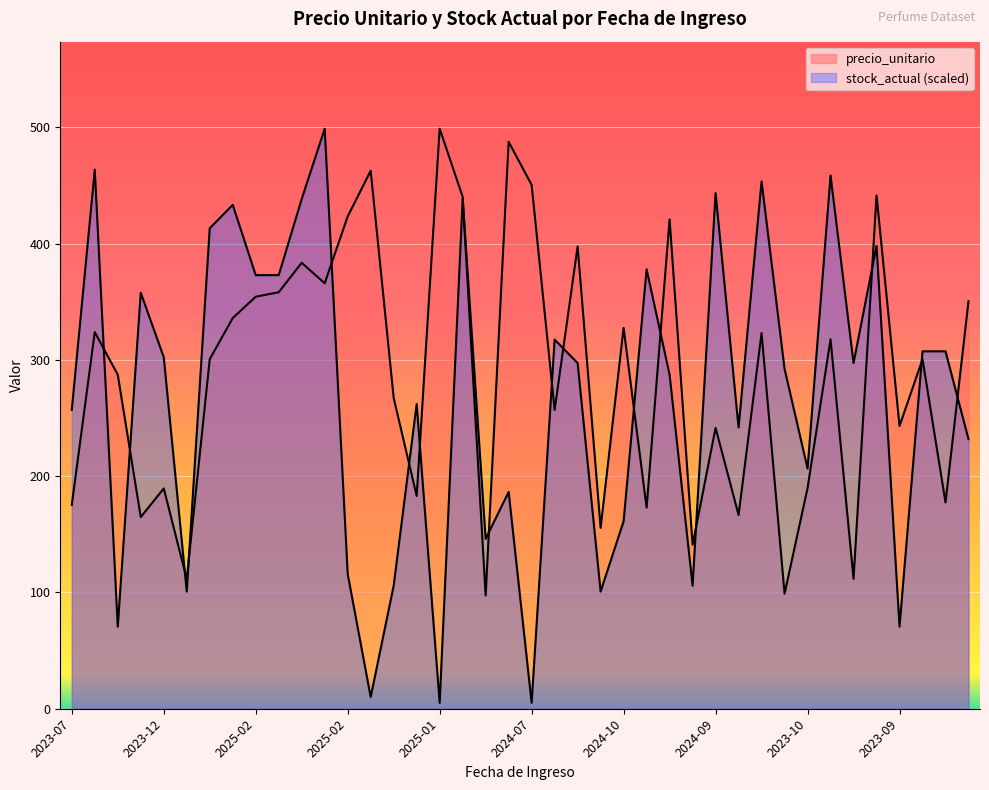

List the series in order of their overall mean, lowest first.

stock_actual, precio_unitario